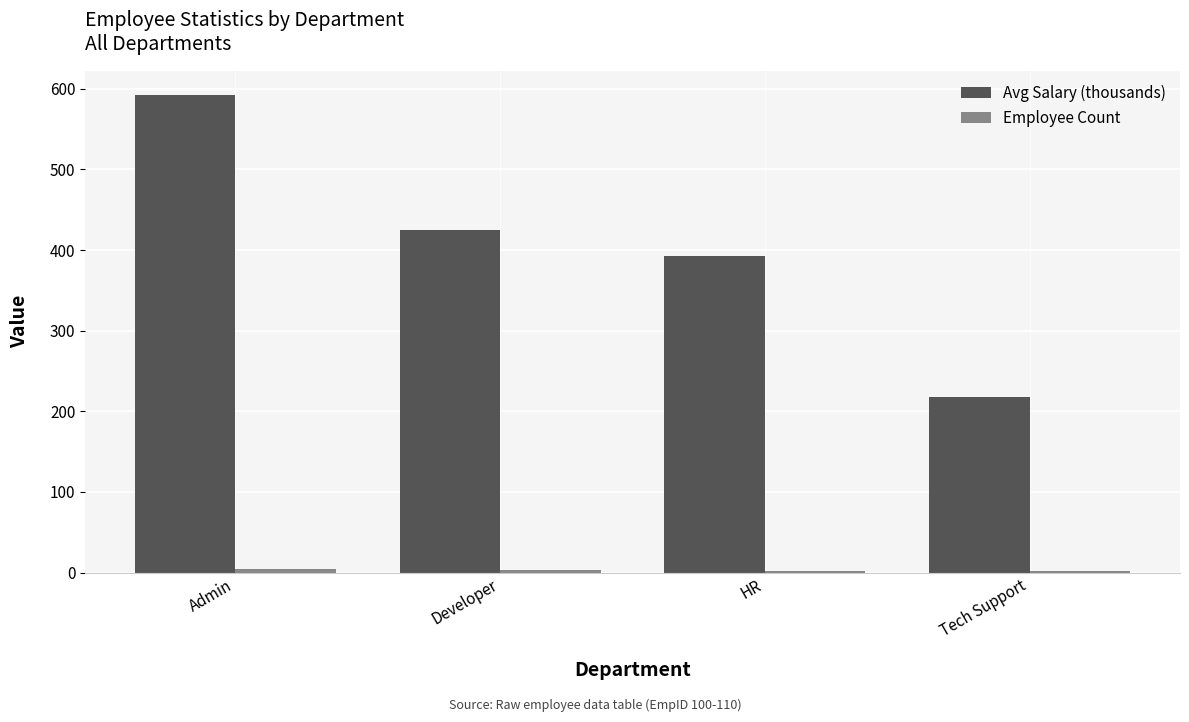

At which category is the sum across all series the highest?

Admin